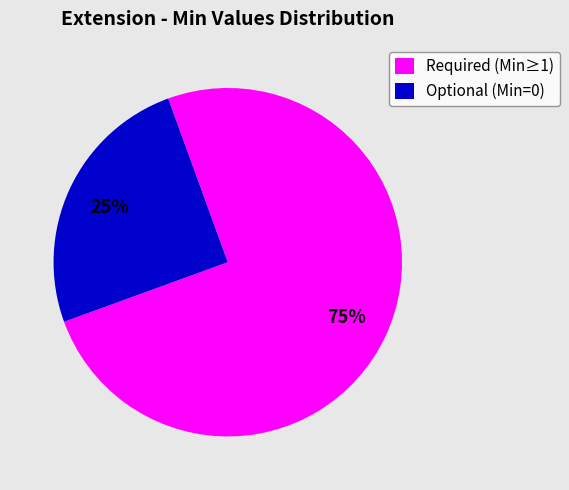

To the nearest percent, what is the difference between the largest and smallest slice percentages?

50%